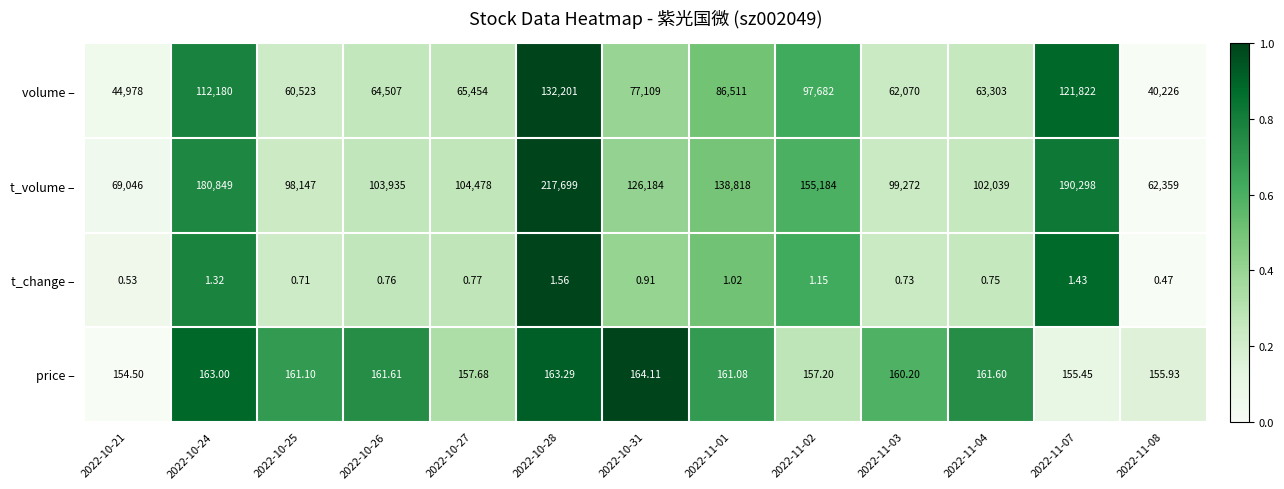

How many series are shown in this chart?

4